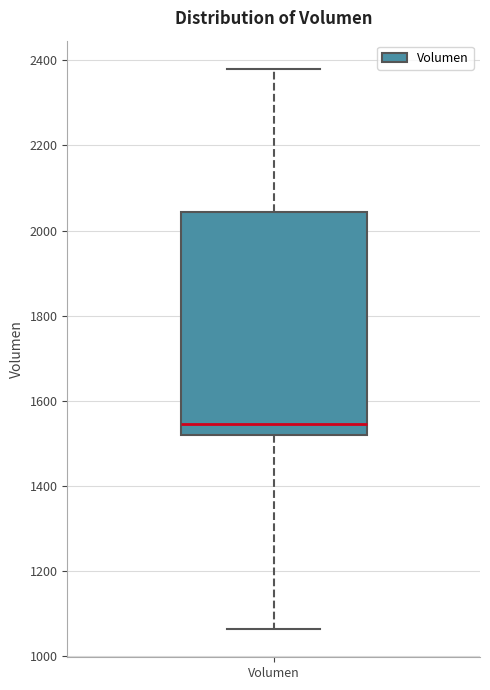

Read this box plot against the y-axis: the position of the median line, the range covered by the box, and the ends of both whiskers. The values are not printed on the chart, so give them approximately, as read against the axis.

median 1540, box 1520 to 2040, whiskers 1060 to 2380